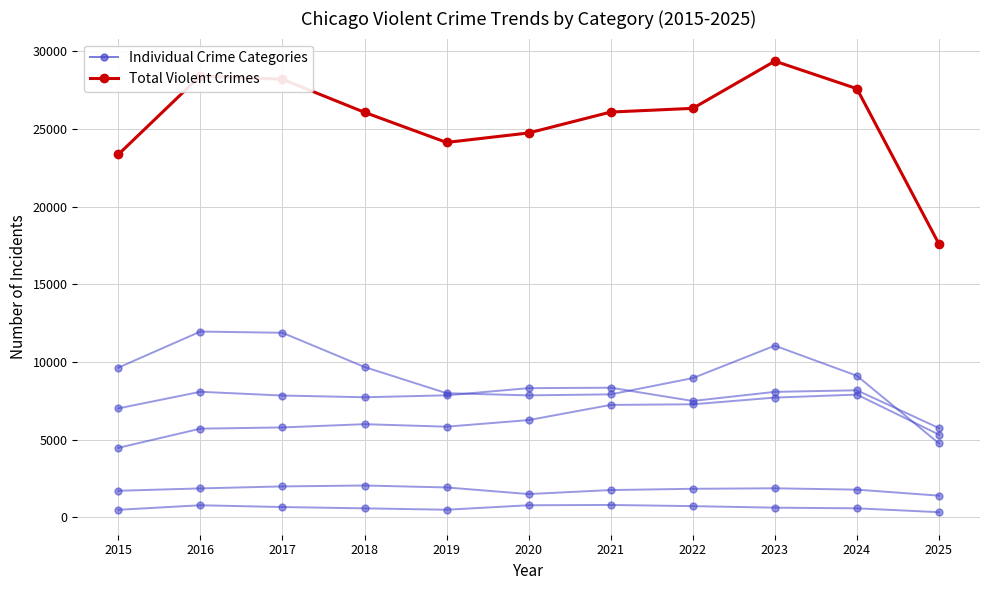

Which series has the widest spread of values?

Total